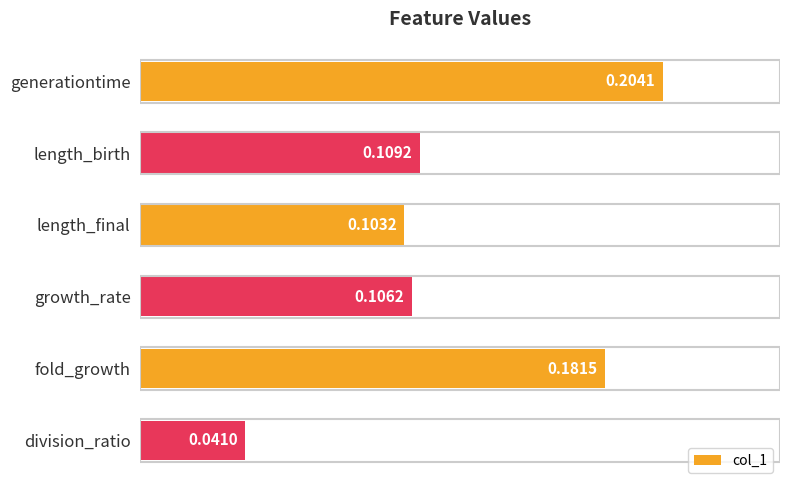

Which label corresponds to the smallest value in the chart?

division_ratio